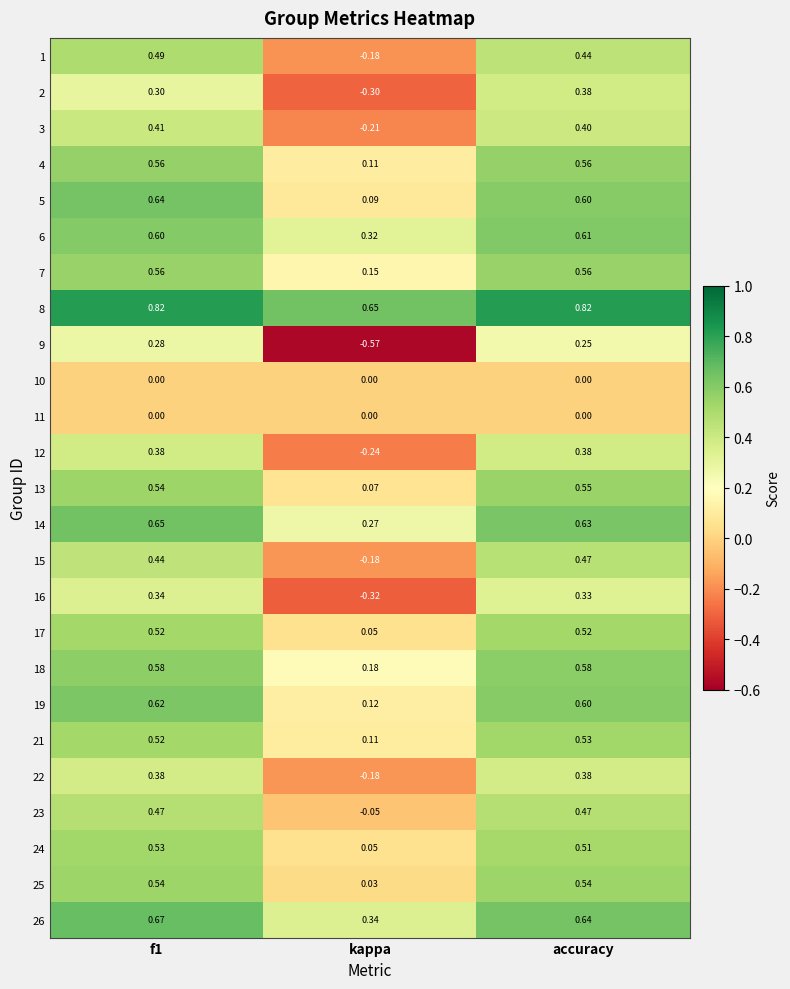

Which series has the largest total across all categories?

8